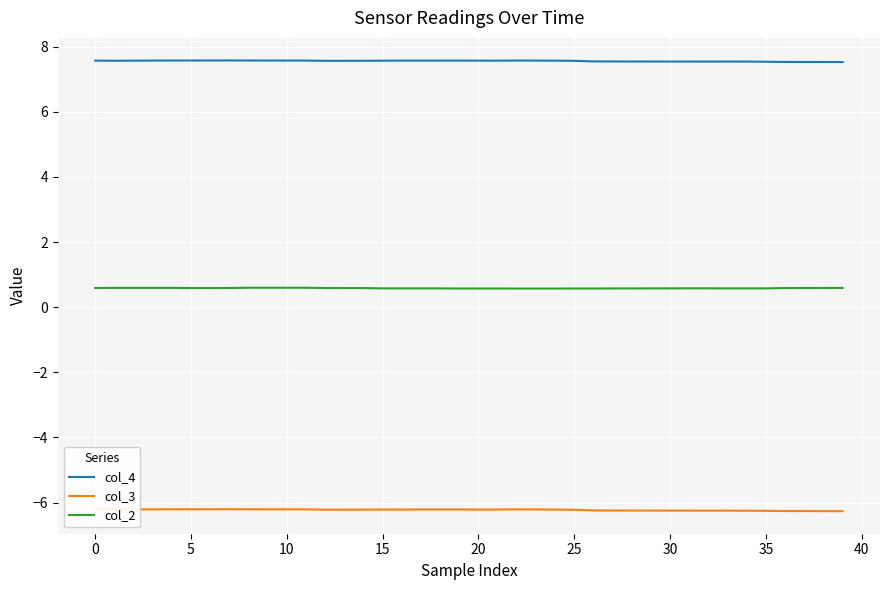

What is the lowest value of the col_2 series?

0.6